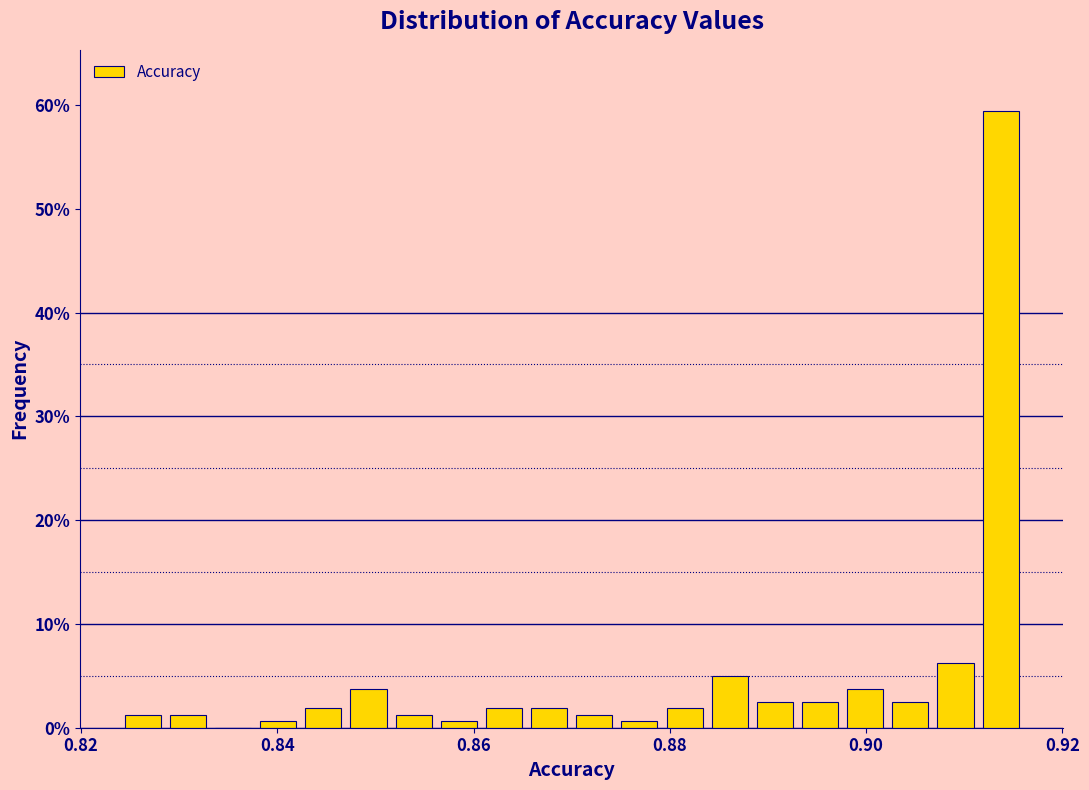

Around what value on the x-axis is the tallest bar? Give the approximate position of its centre, as read against the axis.

0.914